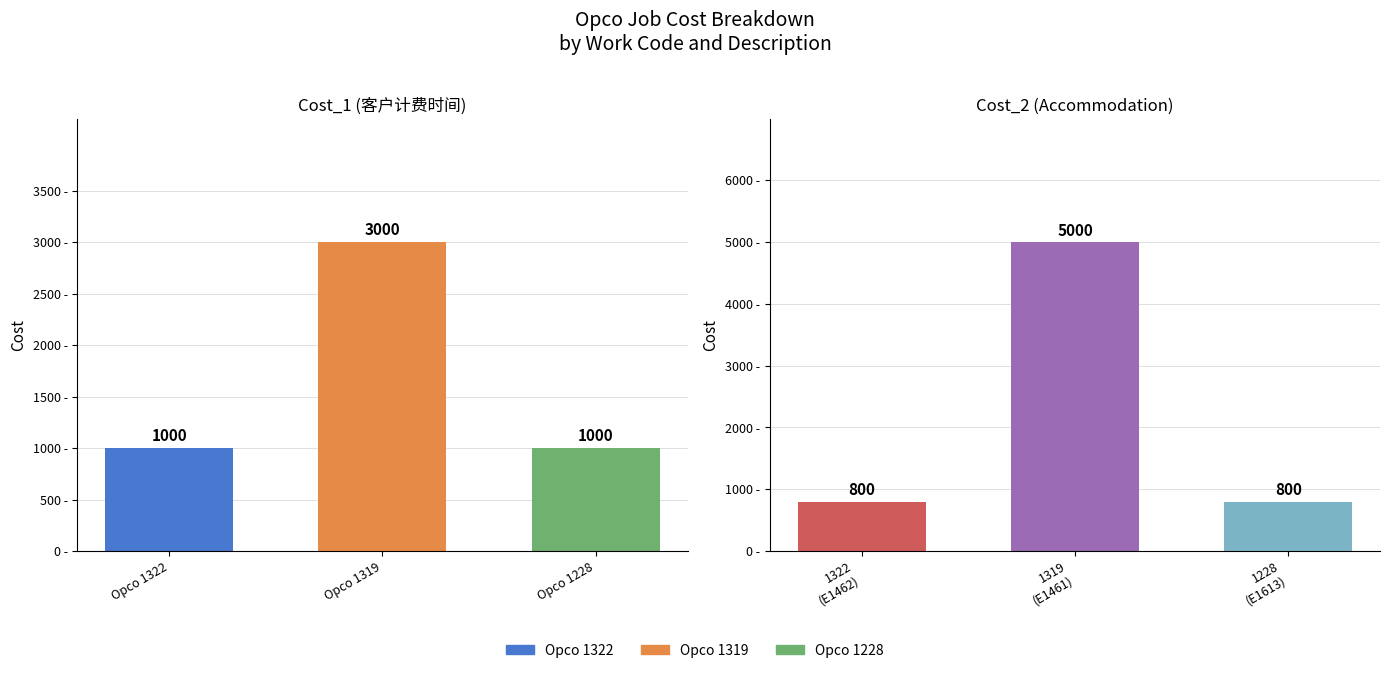

How many bars are there in total?

6